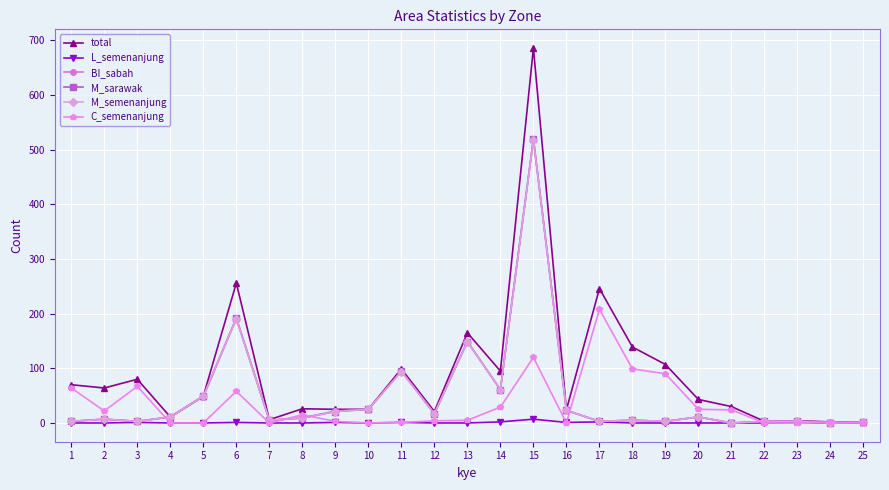

Between 4 and 17, which series saw the biggest shift?

total